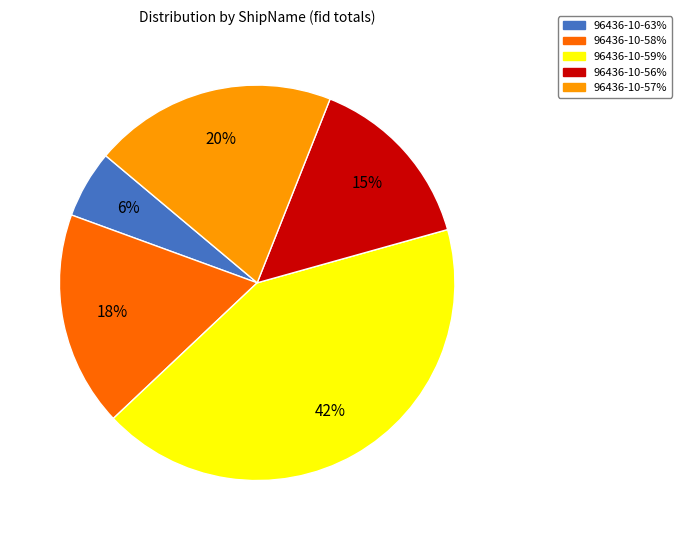

The 96436-10-56% slice represents 15% of the pie. True or false?

True